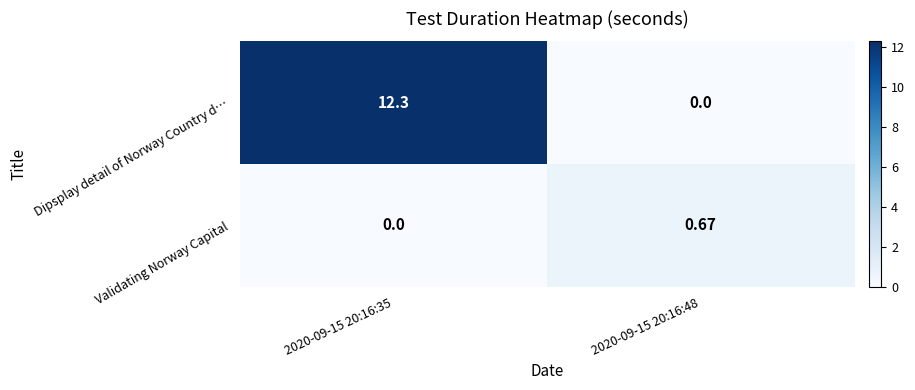

List the series in order of their peak value, lowest first.

Validating Norway Capital, Dipsplay detail of Norway Country d…